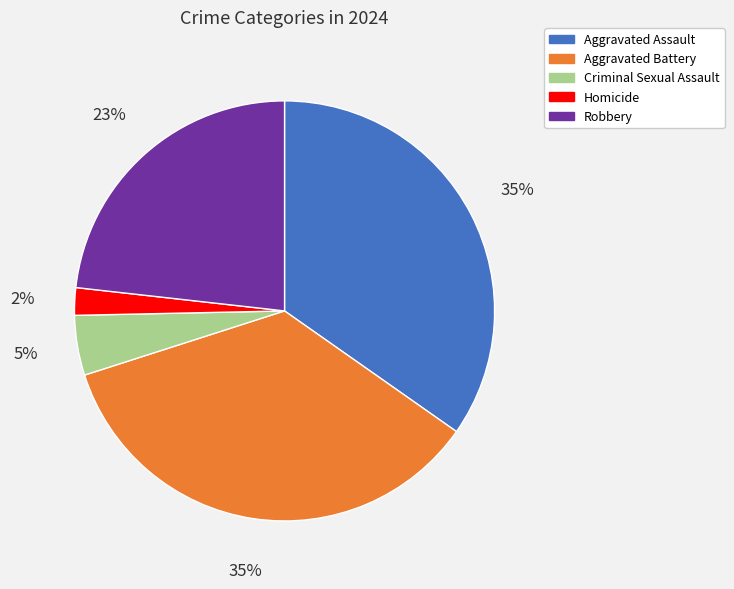

The Aggravated Battery slice represents 42% of the pie. True or false?

False